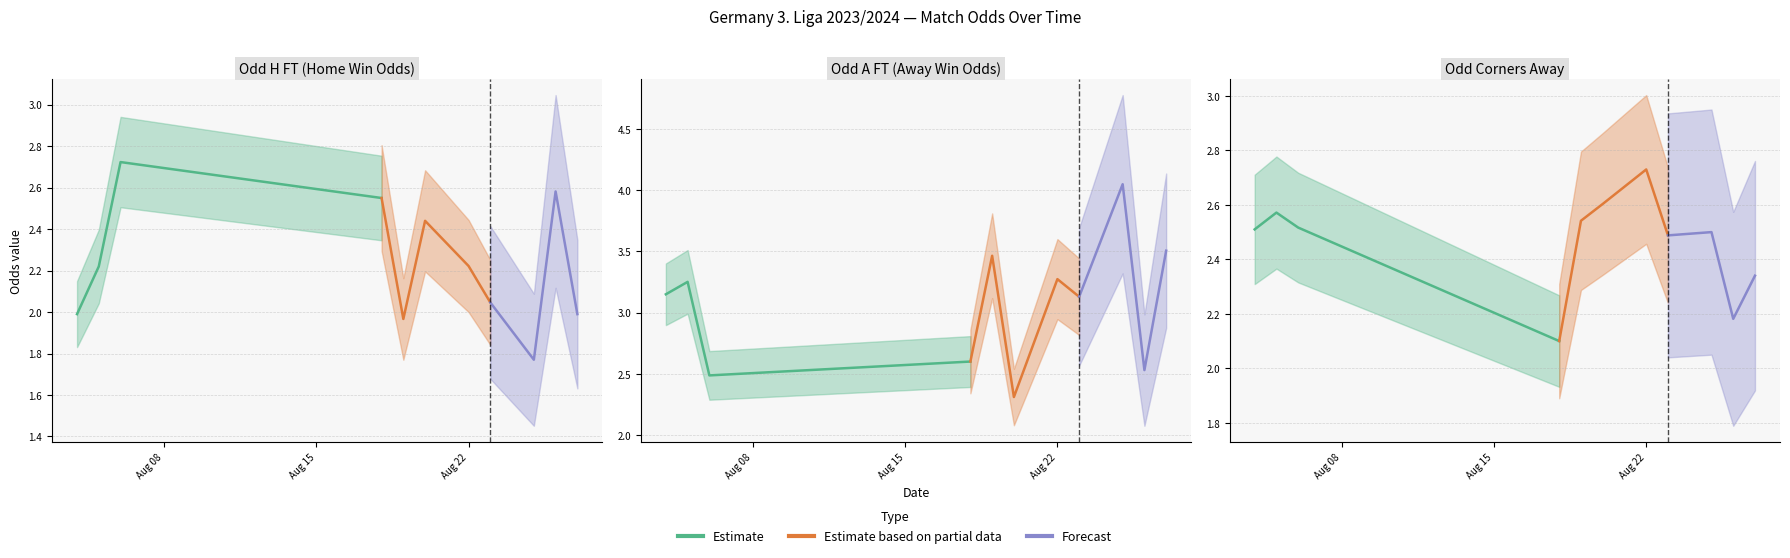

What is the approximate value of Odd_A_FT at 37?

3.8